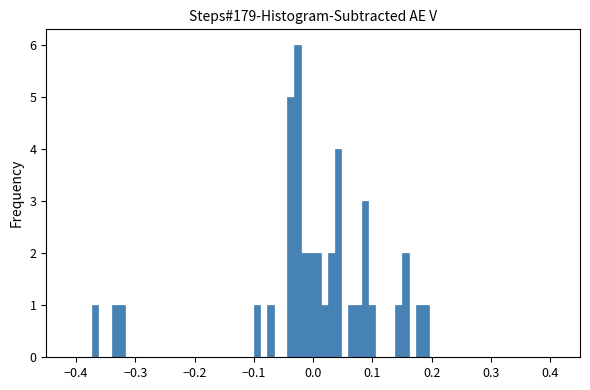

Read against the x-axis, roughly where is the centre of the tallest bar?

-0.03